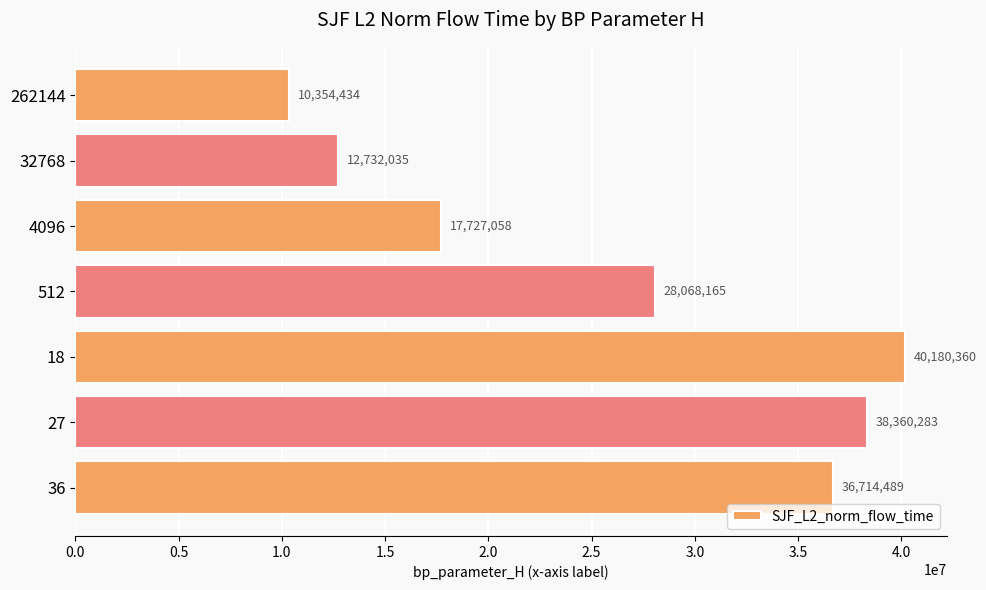

List the labels in order of value, smallest first.

262144, 32768, 4096, 512, 36, 27, 18